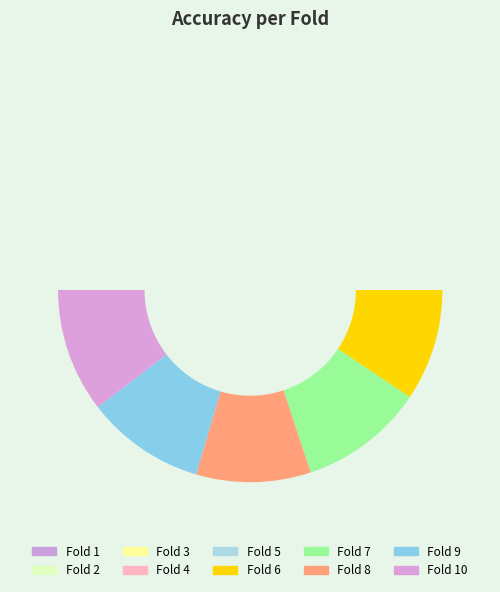

To the nearest percent, what is the average slice percentage?

10%